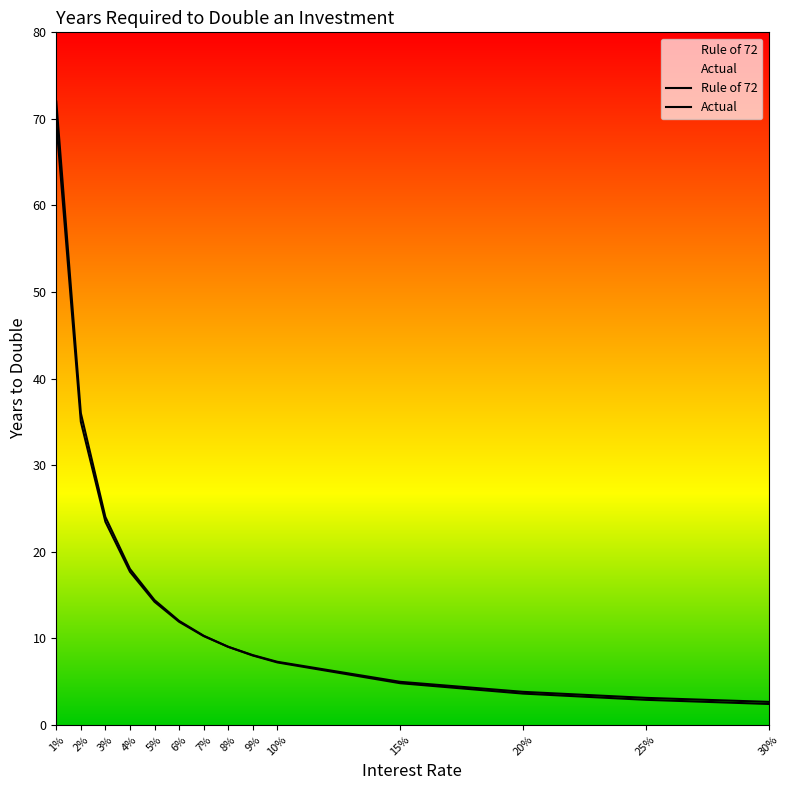

Is the value of Actual at 5% greater than the value of Rule of 72 at 30%?

Yes